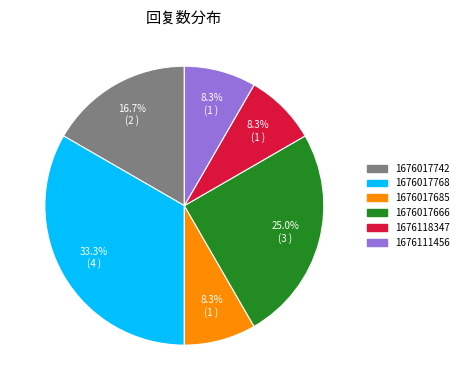

What percentage do 1676111456 and 1676017666 together represent?

33.3%